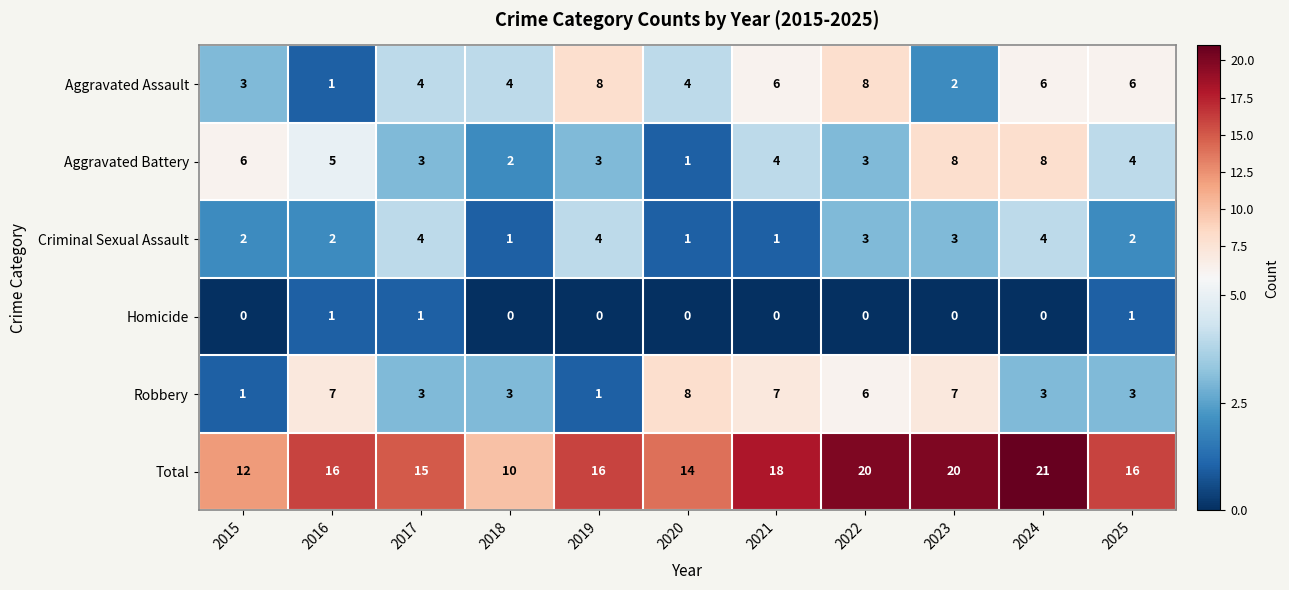

At 2019, list the series in order from smallest to largest.

Homicide, Robbery, Aggravated Battery, Criminal Sexual Assault, Aggravated Assault, Total